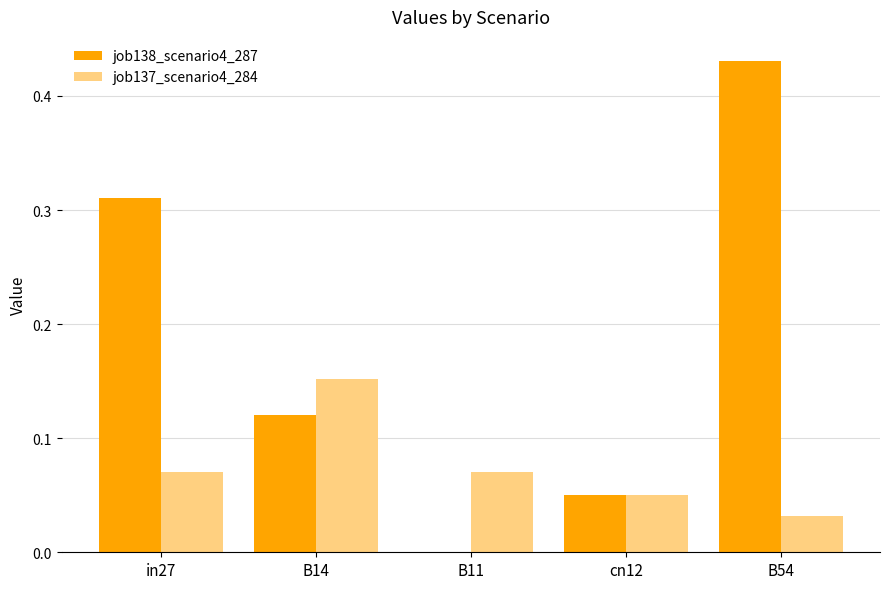

Is it true that job138_scenario4_287 equals 0.1 at cn12?

False